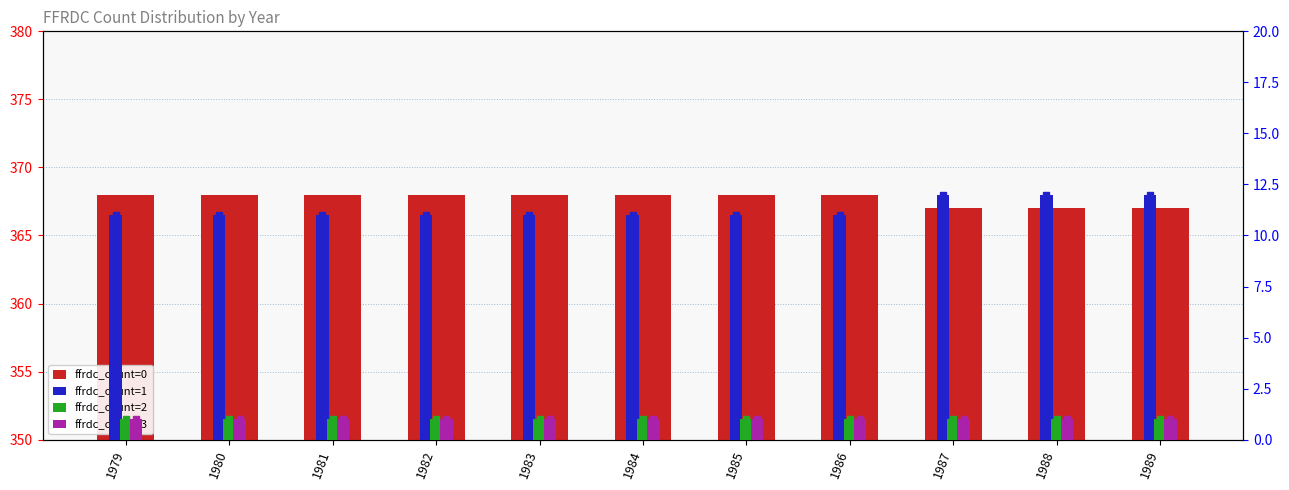

At which label does ffrdc_count=3 reach its peak?

1979